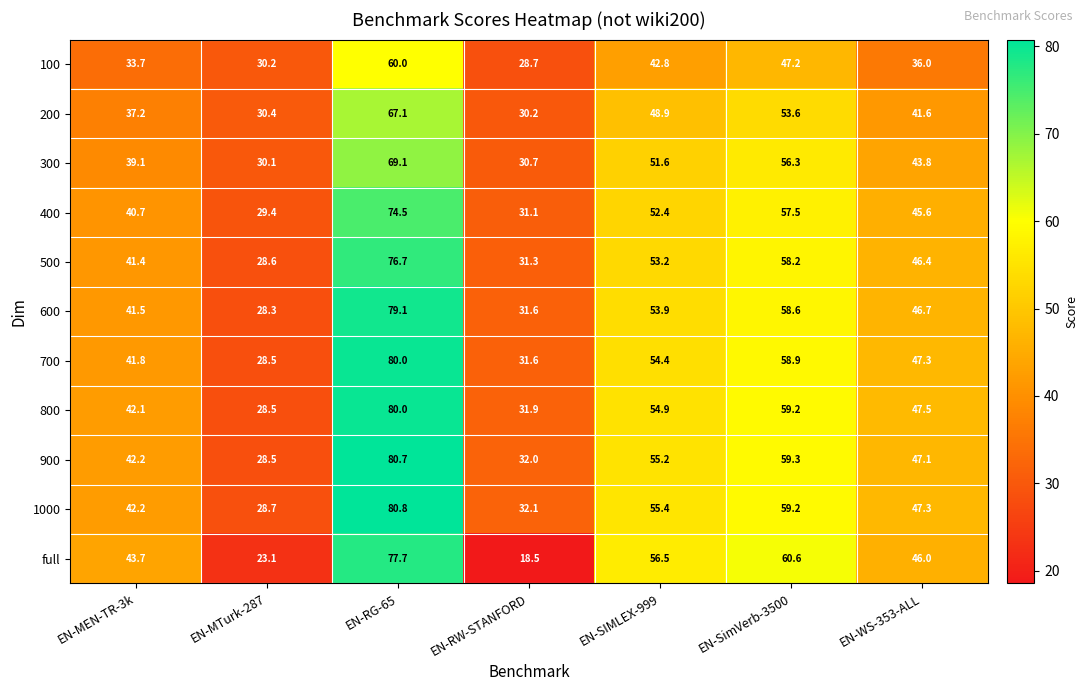

Where is 100 nearest to the value 44?

EN-SIMLEX-999